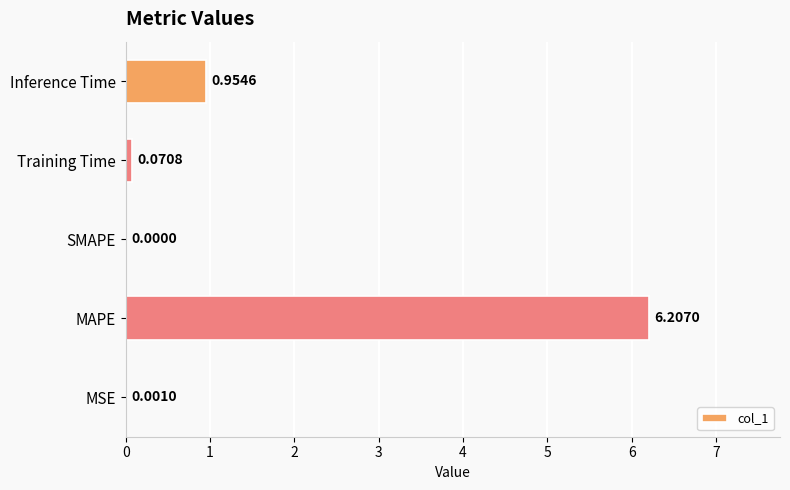

What is the change in value from MAPE to Inference Time?

-5.3